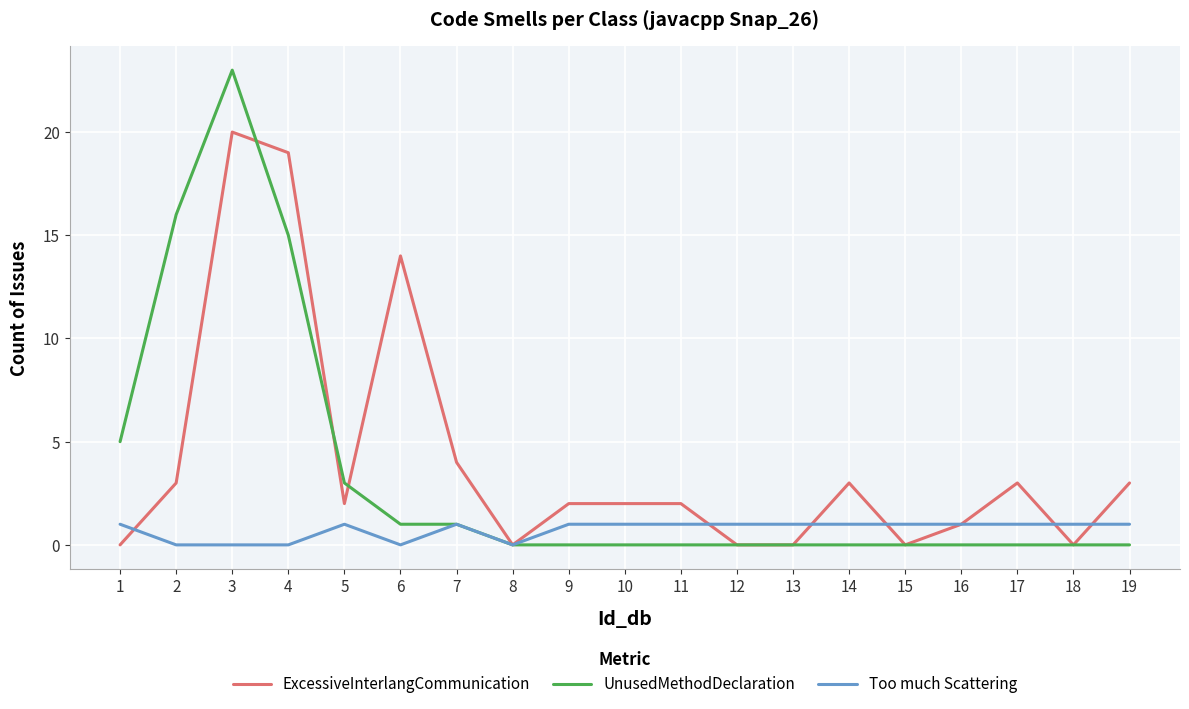

Does the chart display data point markers on the line(s)?

No